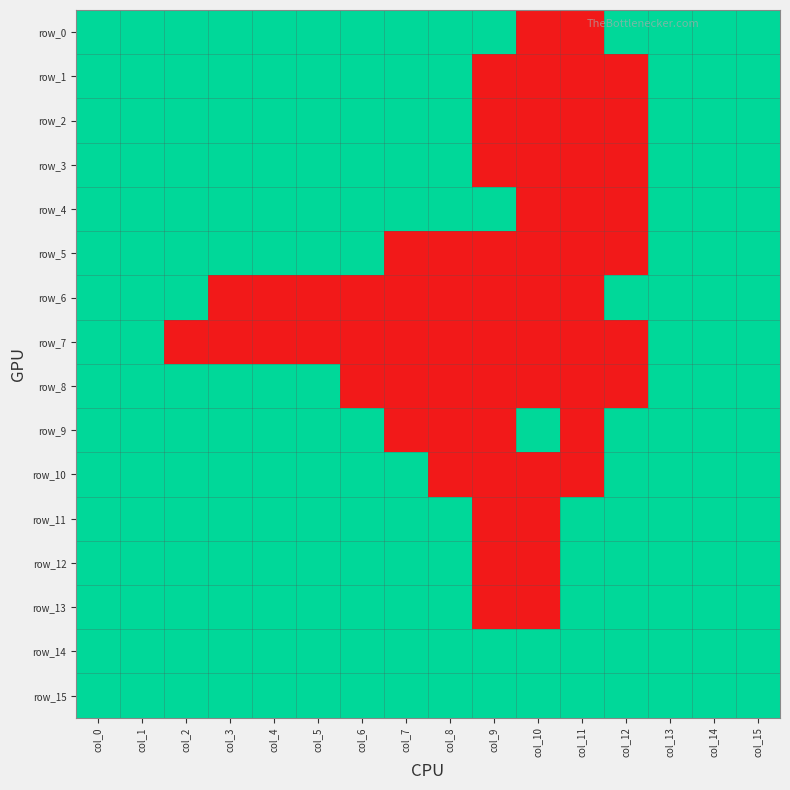

Rank the series by their maximum value, from highest to lowest.

row_0, row_1, row_2, row_3, row_4, row_5, row_6, row_7, row_8, row_9, row_10, row_11, row_12, row_13, row_14, row_15